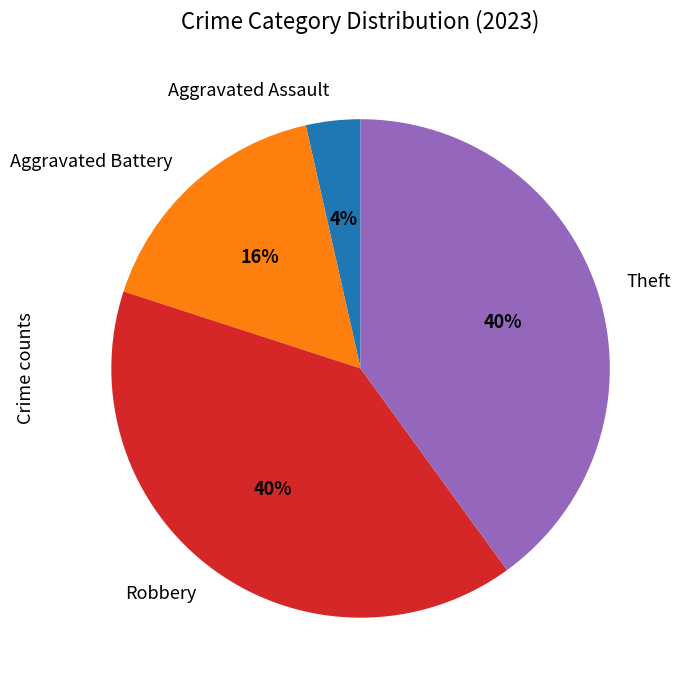

Do Theft and Robbery together represent more than half of the pie?

Yes